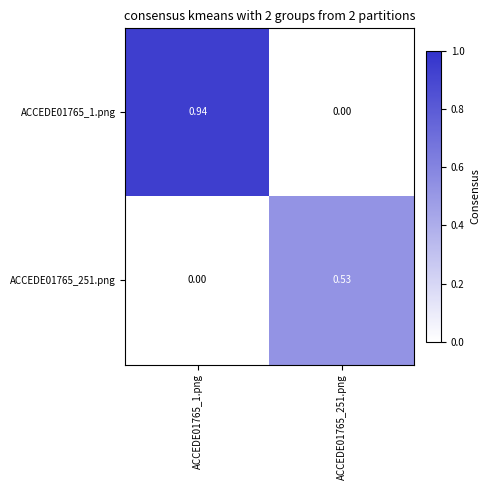

Is the value of ACCEDE01765_251.png at ACCEDE01765_251.png greater than the value of ACCEDE01765_1.png at ACCEDE01765_1.png?

No